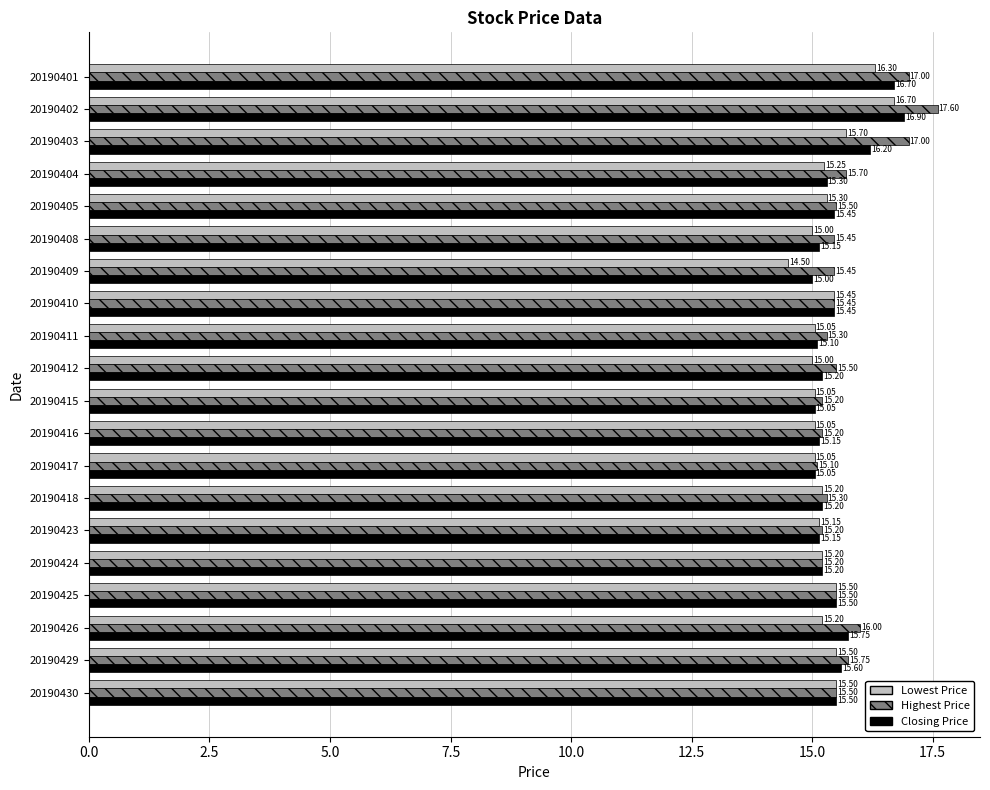

Rank the series by their average value, from lowest to highest.

Lowest Price, Closing Price, Highest Price